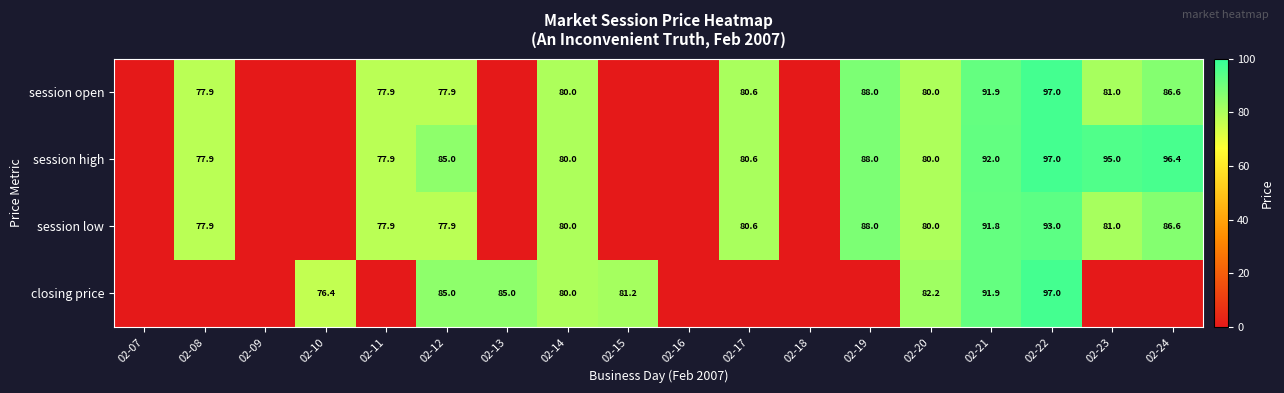

Is the value of session high at 02-22 greater than the value of closing price at 02-21?

Yes